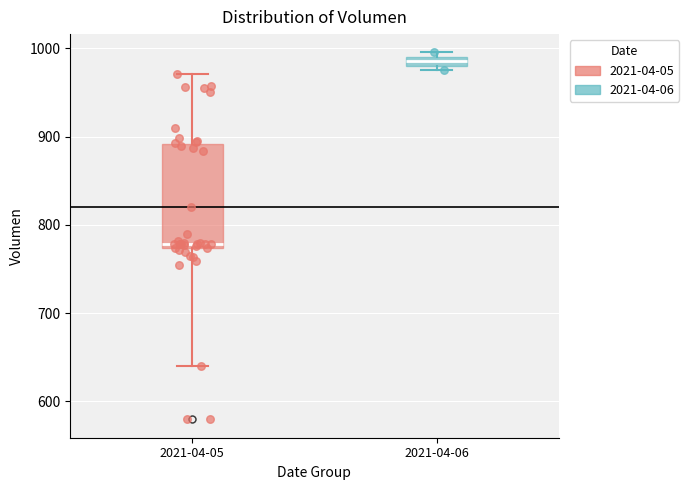

Where is the upper edge of the box for 2021-04-06 on the y-axis? The values are not printed on the chart, so give them approximately, as read against the axis.

990